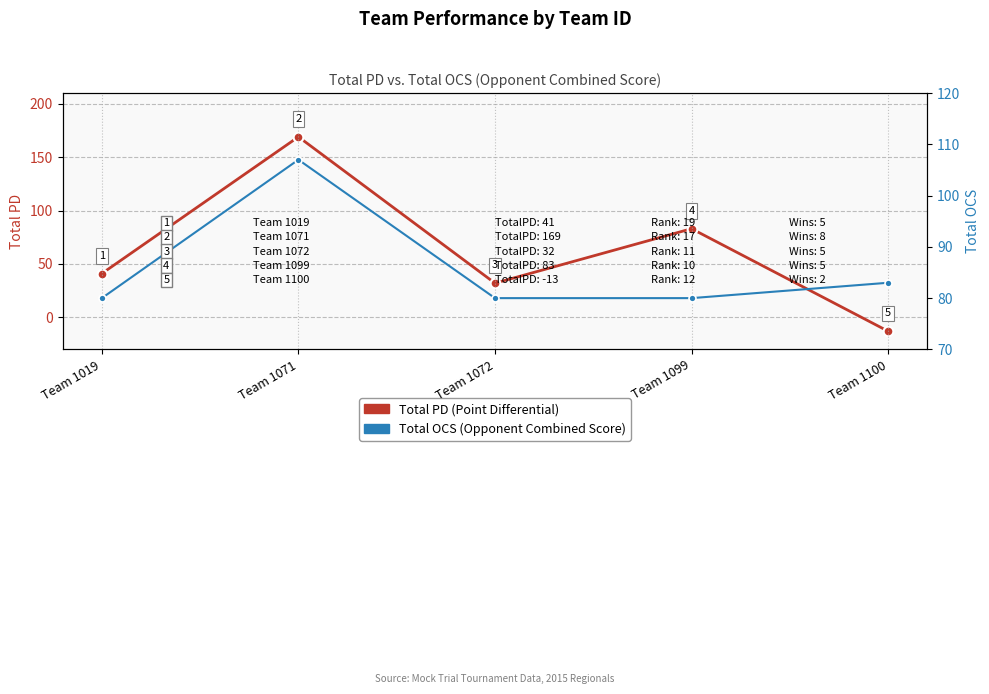

At which category is the sum across all series the highest?

Team 1071